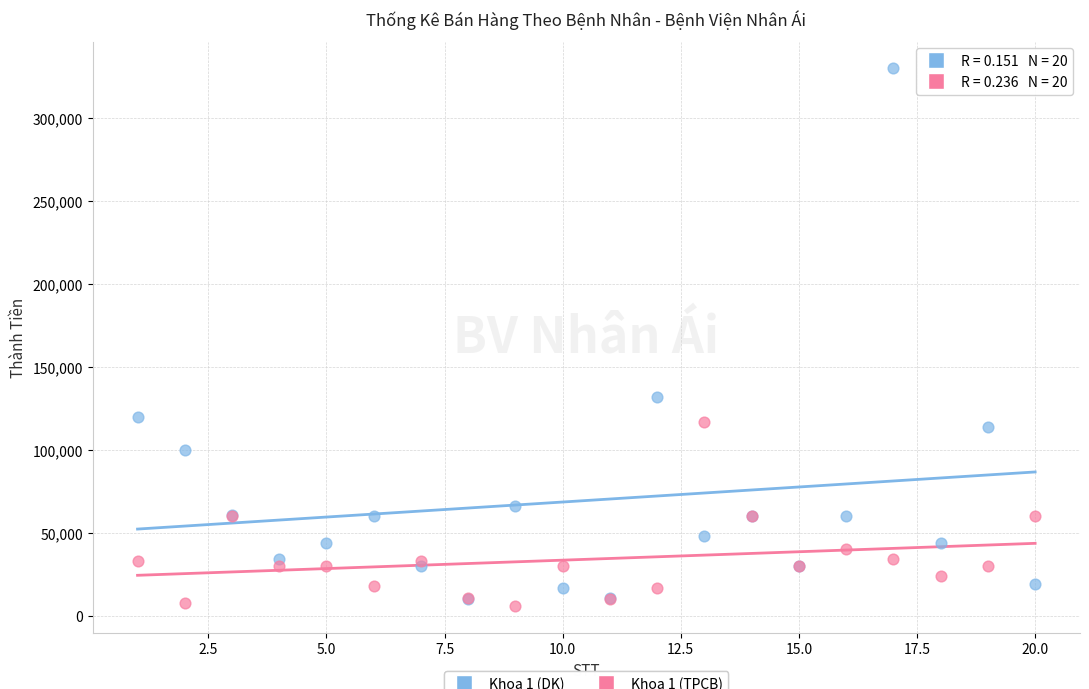

Across all series, what Y value is closest to 168000?

132000